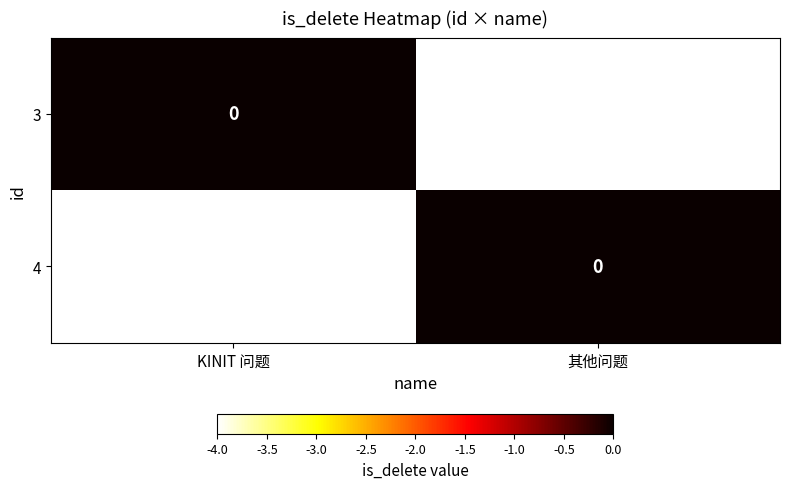

At which category does the chart reach its minimum across all series?

其他问题